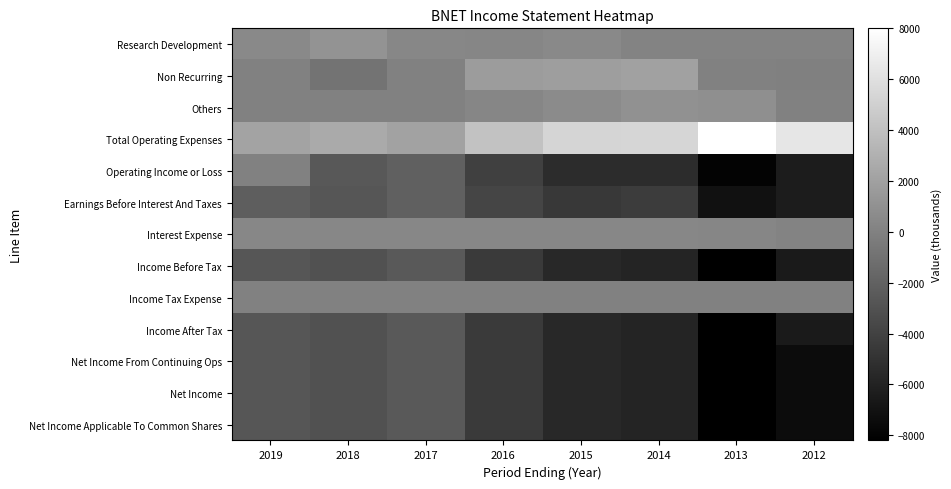

Which series has the largest total across all categories?

Total Operating Expenses